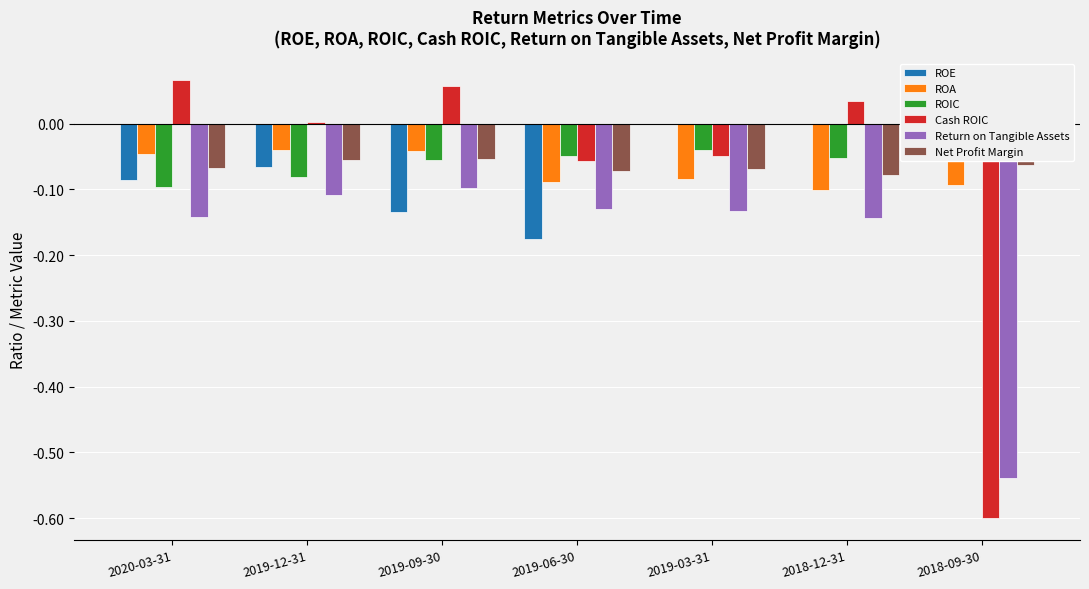

What is the label of the 6th bar from the left?

2018-12-31